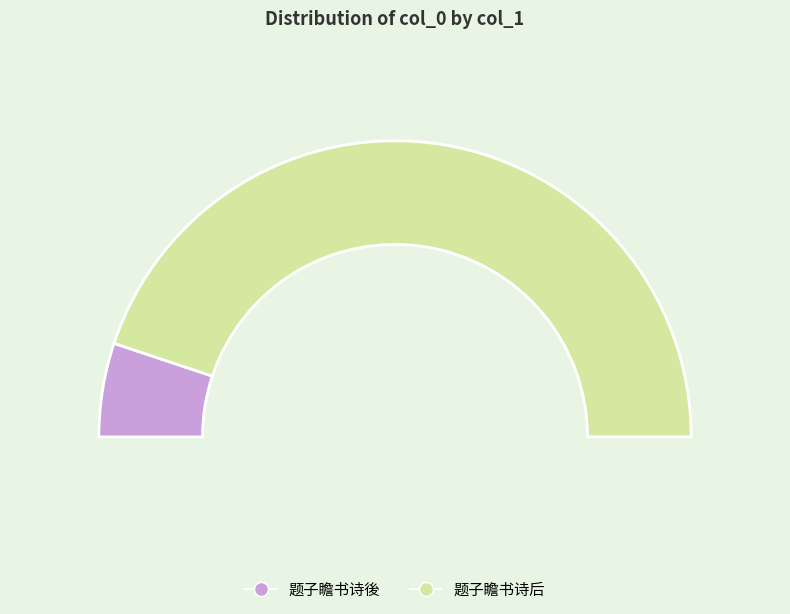

To the nearest percent, what percentage of the pie is 题子瞻书诗后?

90%